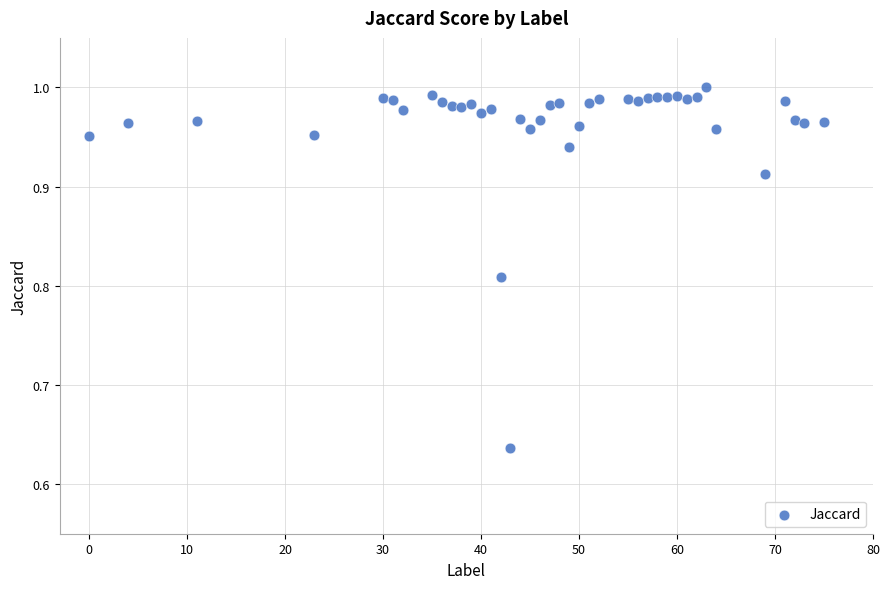

What is the range of X values (max minus min)?

75.0